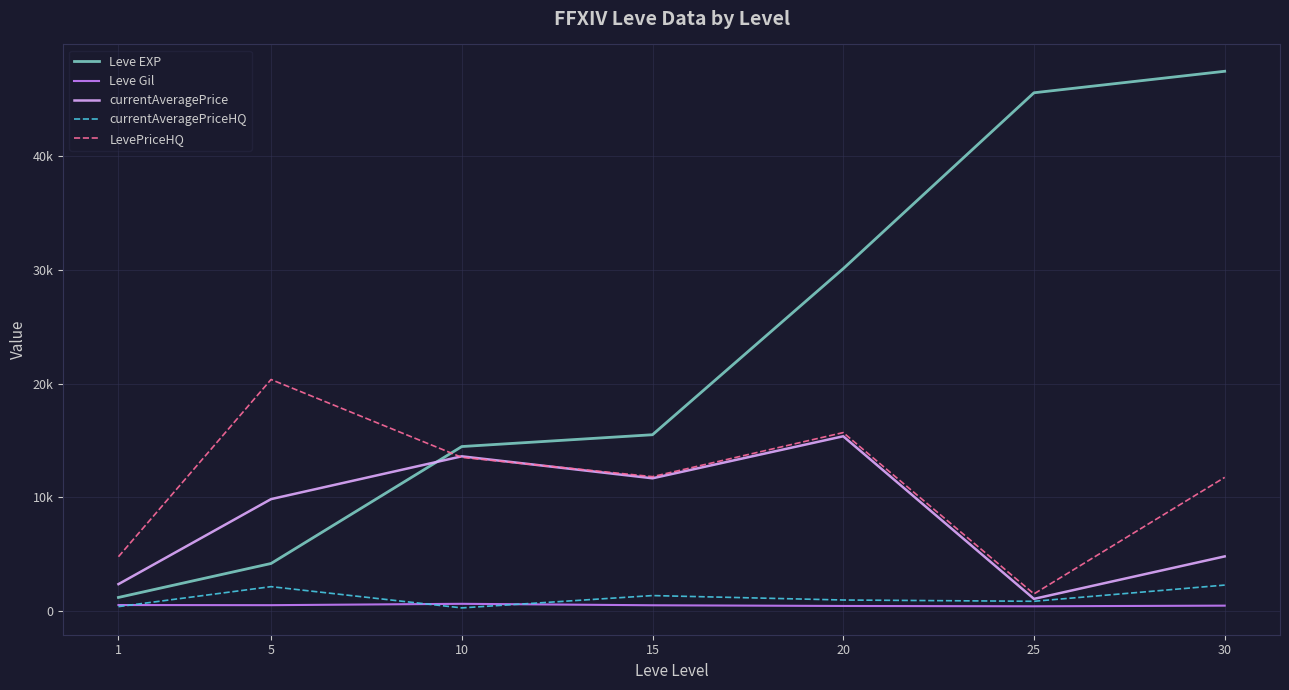

How many interior local valleys does the LevePriceHQ series have?

2